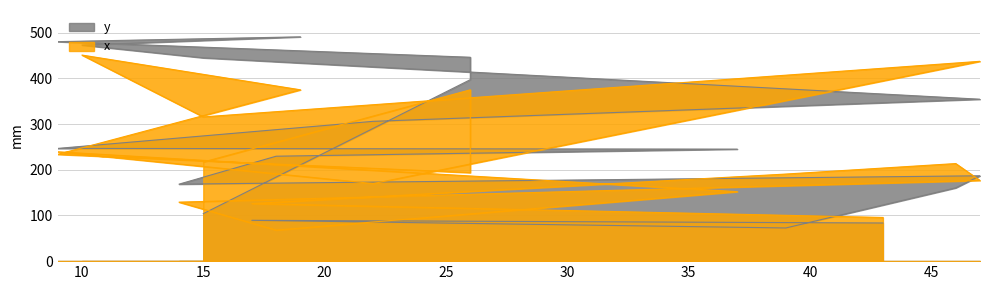

Reading right to left, list all the values displayed in this chart.

y: 104.0	397.5	446.5	480.7	491.2	473.2	445.3	354.6	306.2	246.9	245.3	229.8	168.6	186.9	160.5	72.7	89.4	83.5
x: 217.1	375.2	193.8	233.9	375.2	451.3	315.9	437.7	169.9	239.5	152.2	68.0	129.2	176.7	213.7	190.7	126.1	95.7